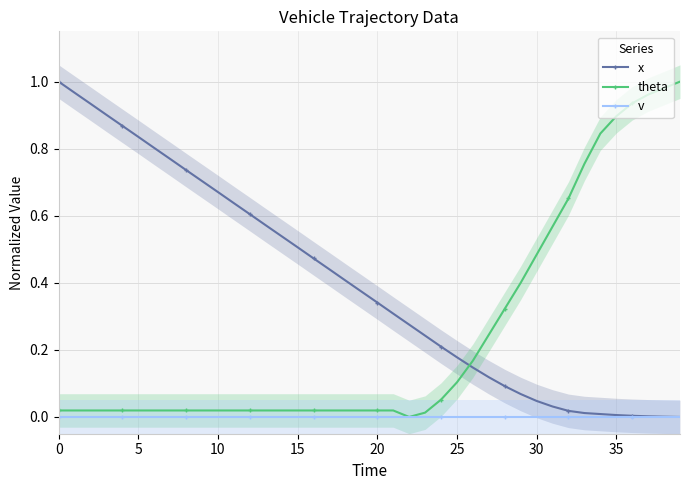

Read the x value at 19.

0.4